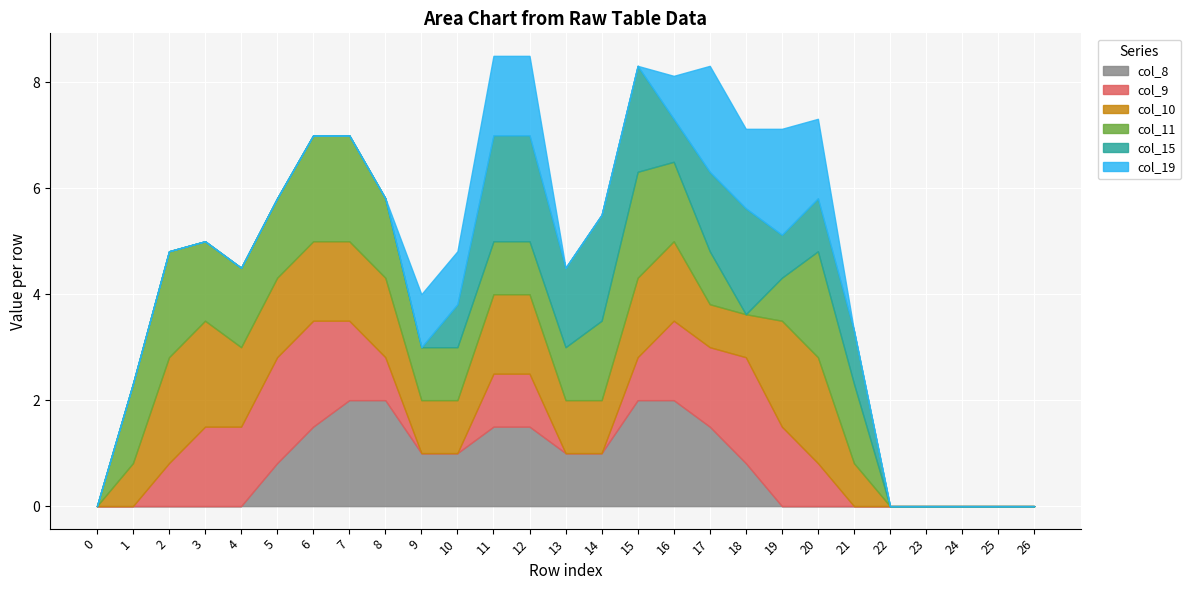

What value does the col_10 series have at 5?

1.5